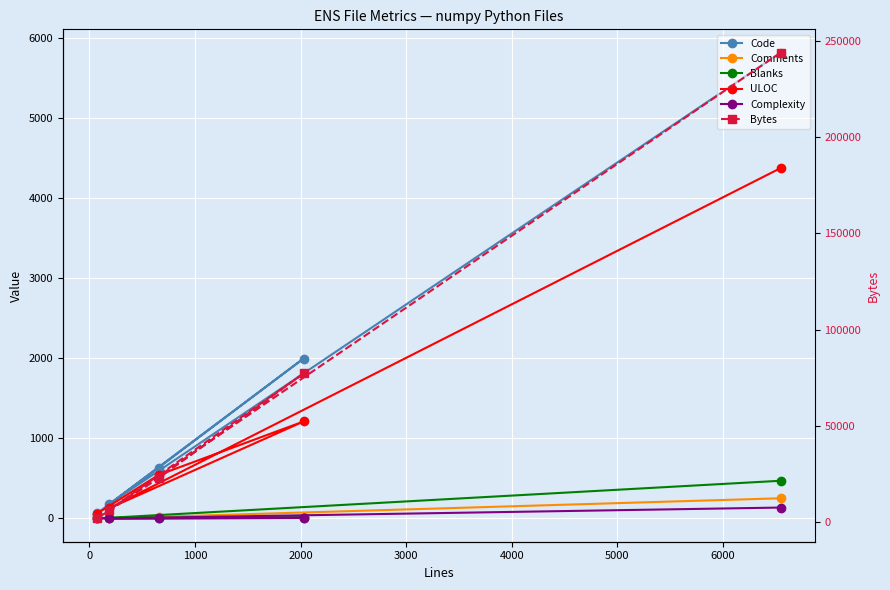

How many lines are shown in the chart?

6